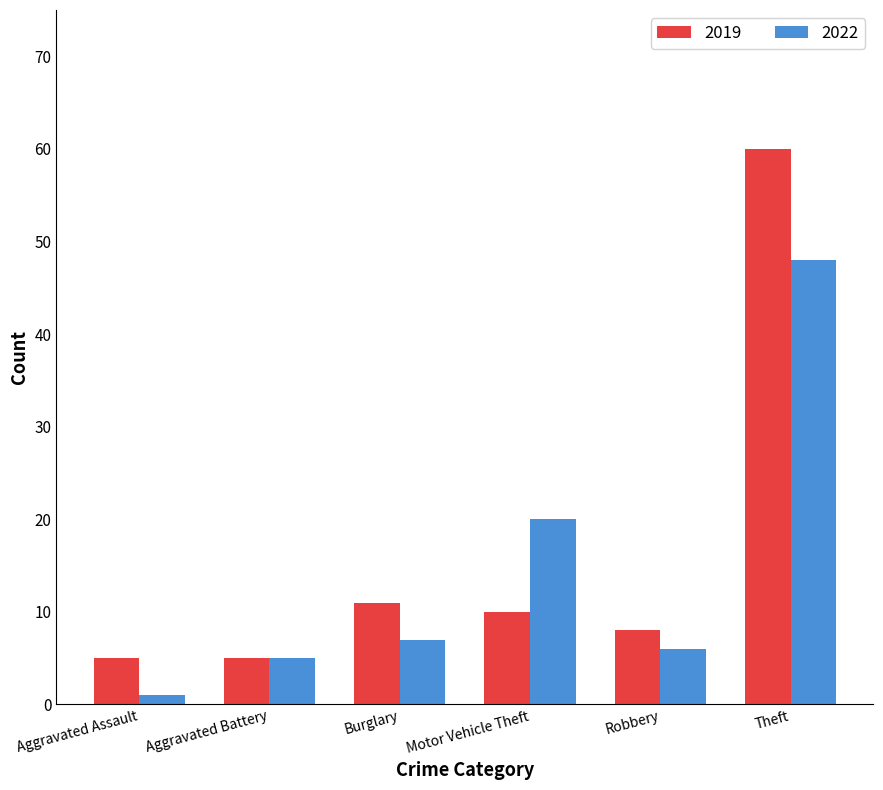

Does the chart contain stacked bars?

No